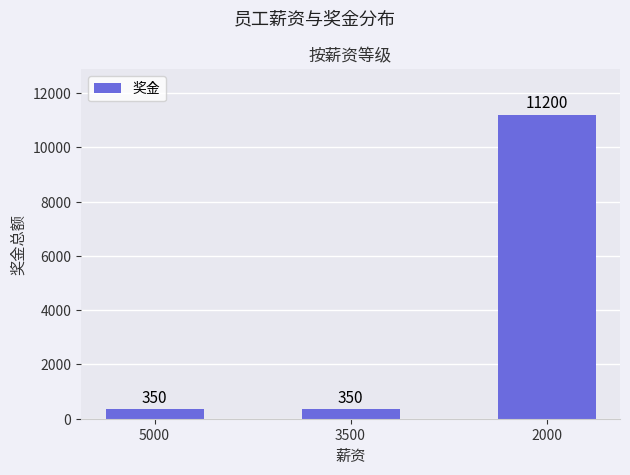

What is the greatest value displayed?

11200